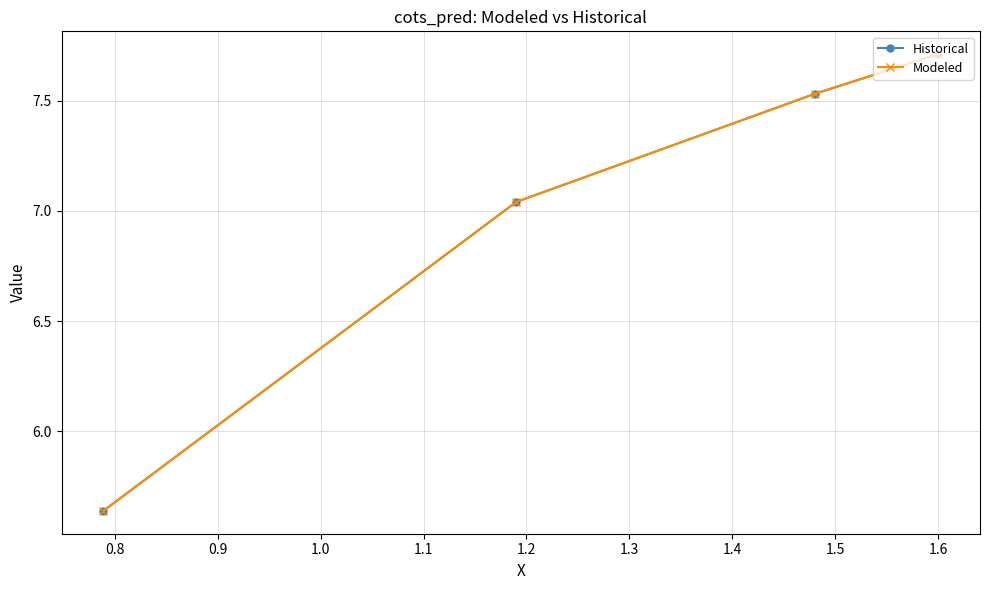

Rank the series by their maximum value, from highest to lowest.

Historical, Modeled